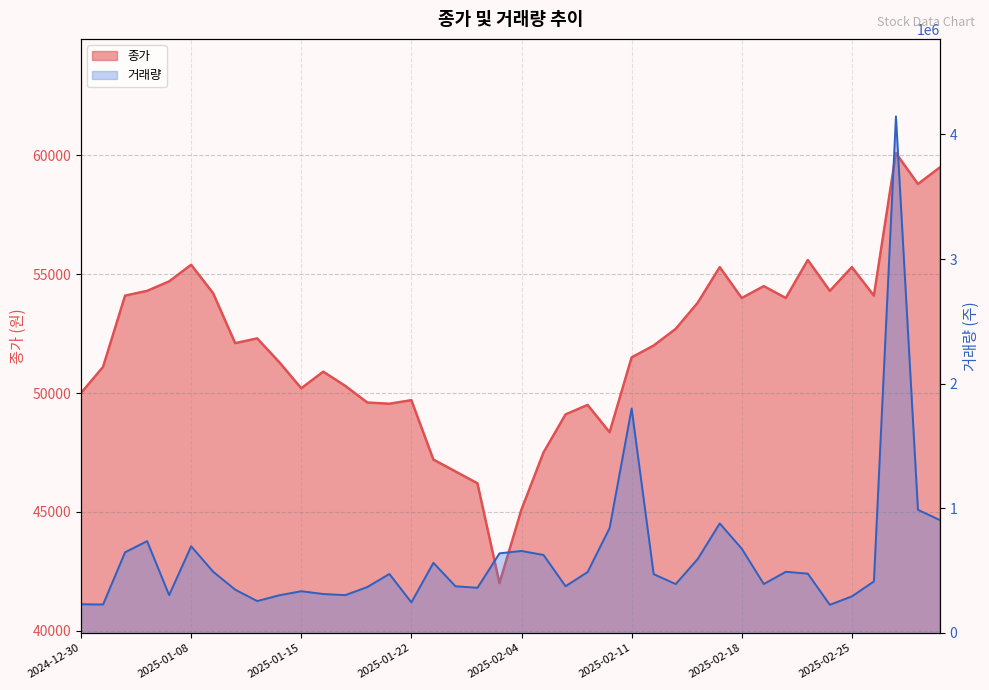

Rank the series by their average value, from lowest to highest.

종가, 거래량